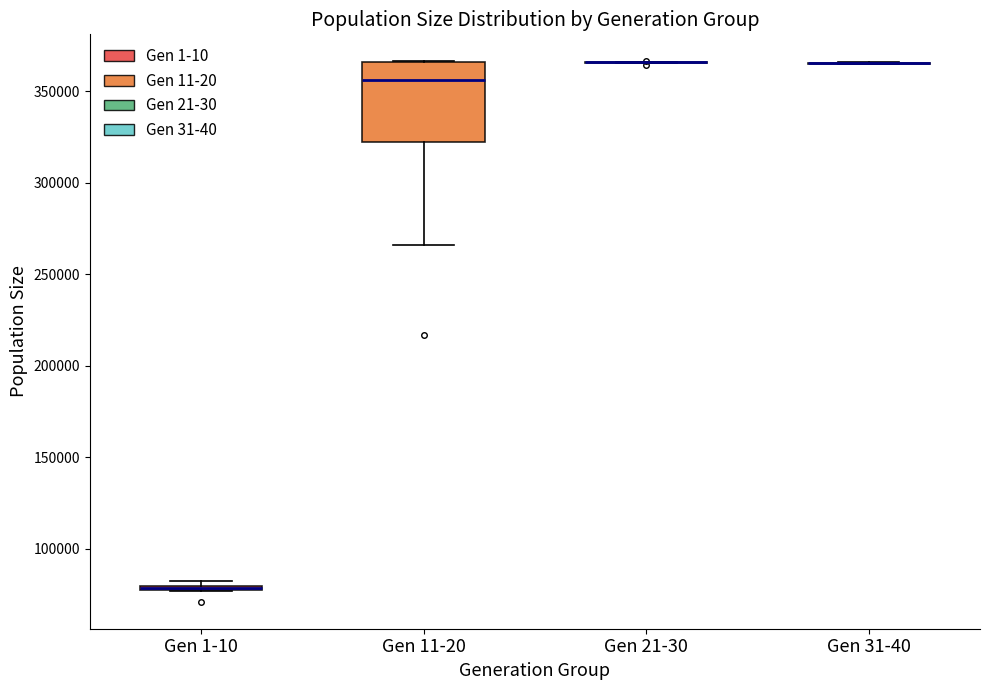

Which box is the tallest, from its lower edge to its upper edge?

Gen 11-20